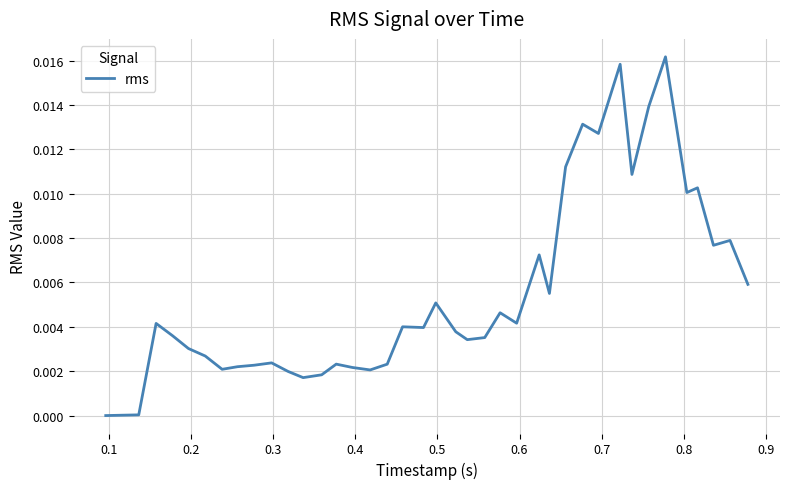

At which category does the chart reach its peak across all series?

34